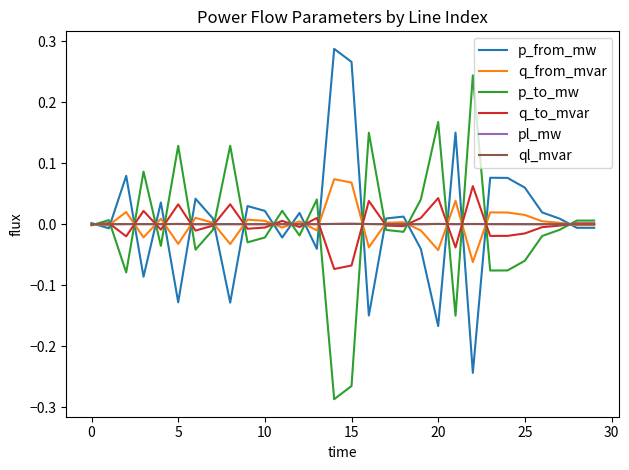

What is the greatest value displayed?

0.3